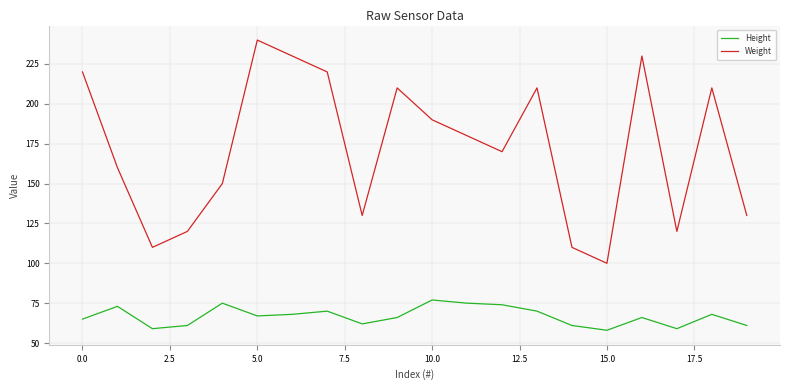

Which series has the largest total across all categories?

Weight